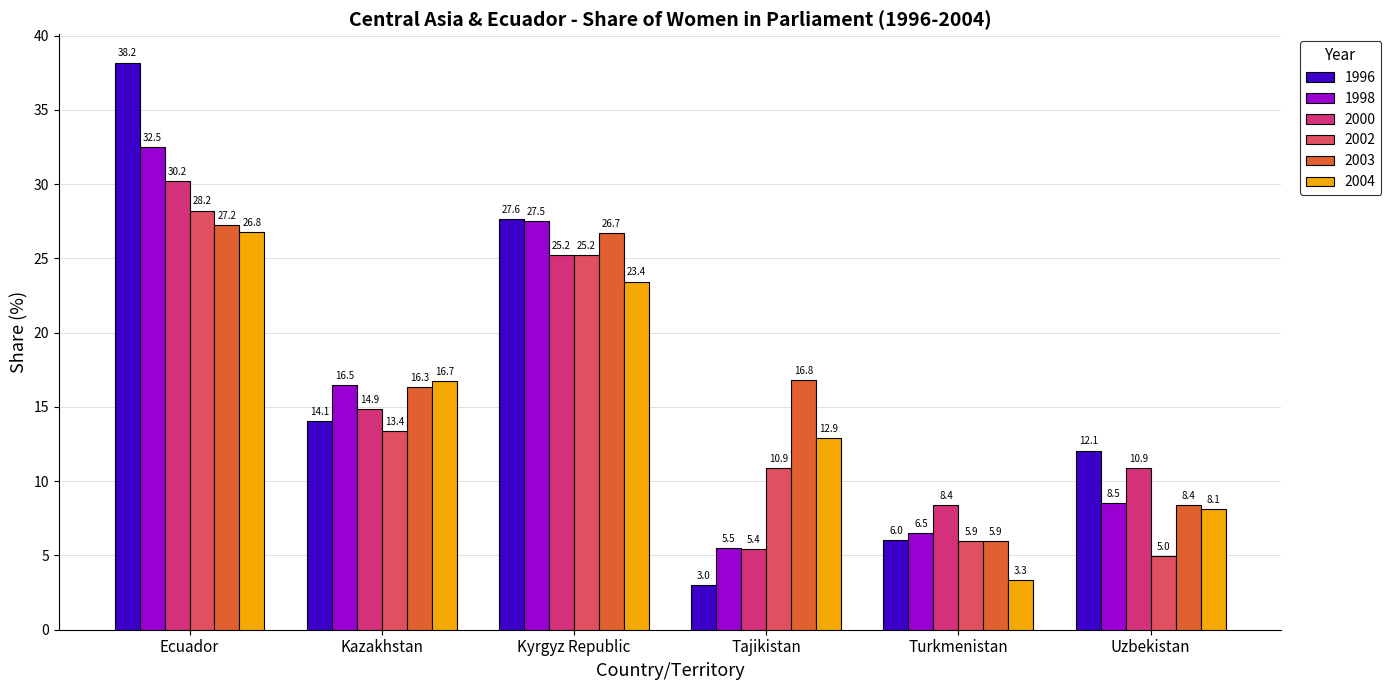

What position from the left is Turkmenistan?

5